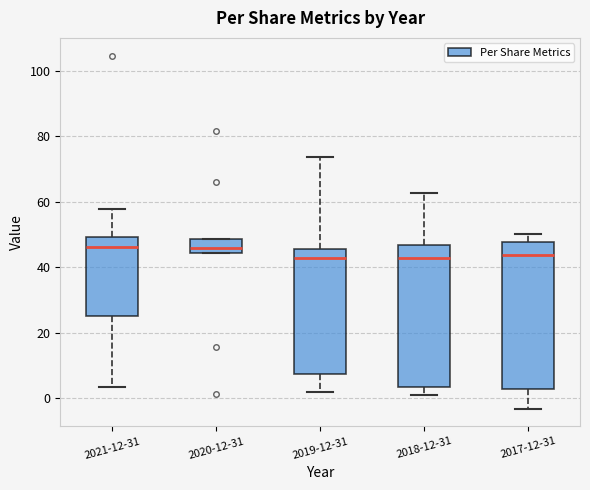

Reading left to right, read every box against the y-axis: the position of its median line, the range the box covers, and the ends of its whiskers. The values are not printed on the chart, so give them approximately, as read against the axis.

2021-12-31: median 46, box 24 to 50, whiskers 4 to 58
2020-12-31: median 46, box 44 to 48, whiskers 44 to 48
2019-12-31: median 42, box 8 to 46, whiskers 2 to 74
2018-12-31: median 42, box 4 to 46, whiskers 0 to 62
2017-12-31: median 44, box 2 to 48, whiskers -4 to 50